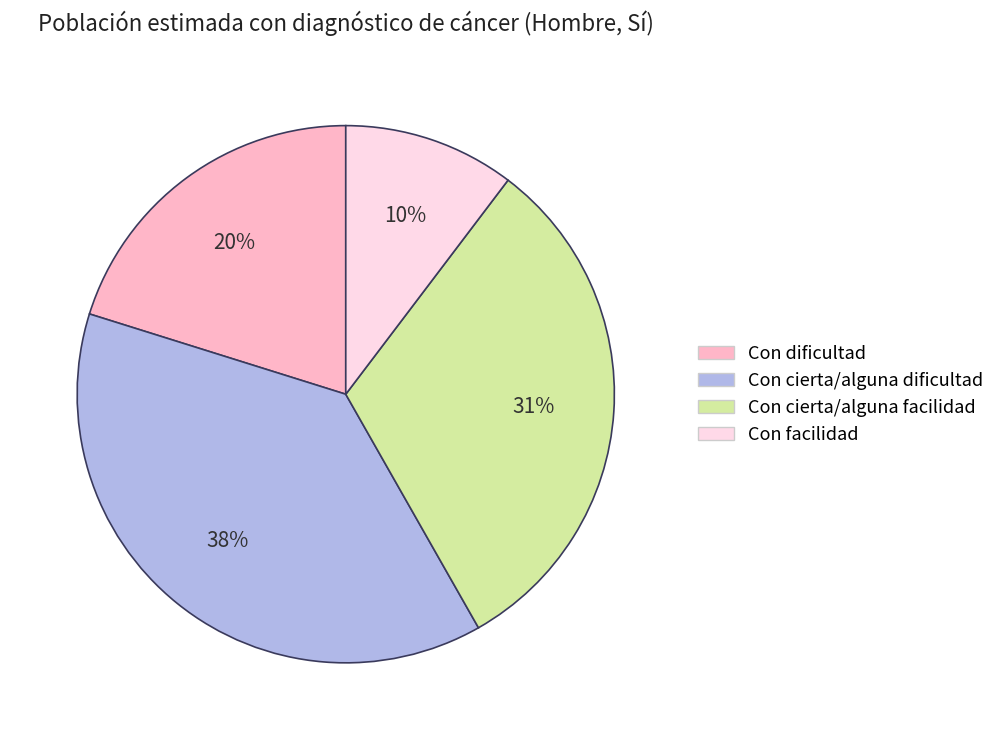

Is there a majority slice in this chart?

No